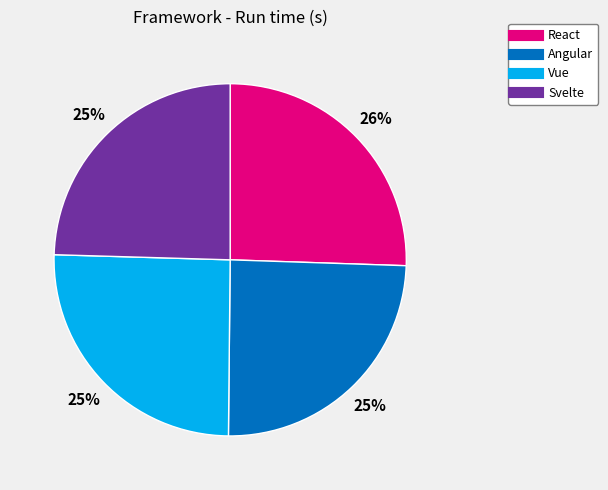

What percentage is the React slice, to the nearest percent?

26%